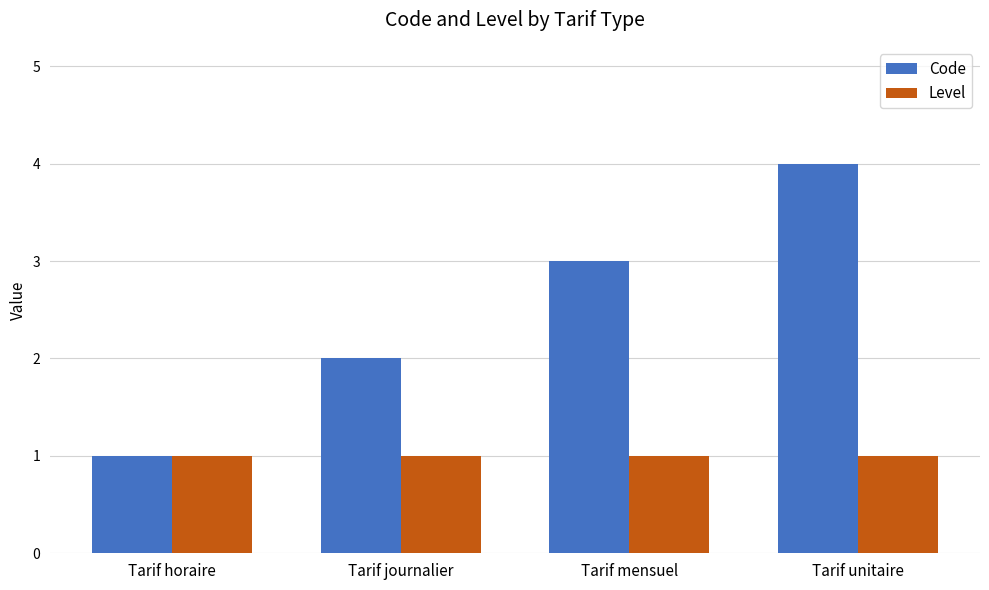

Which series has the largest range (max minus min)?

Code